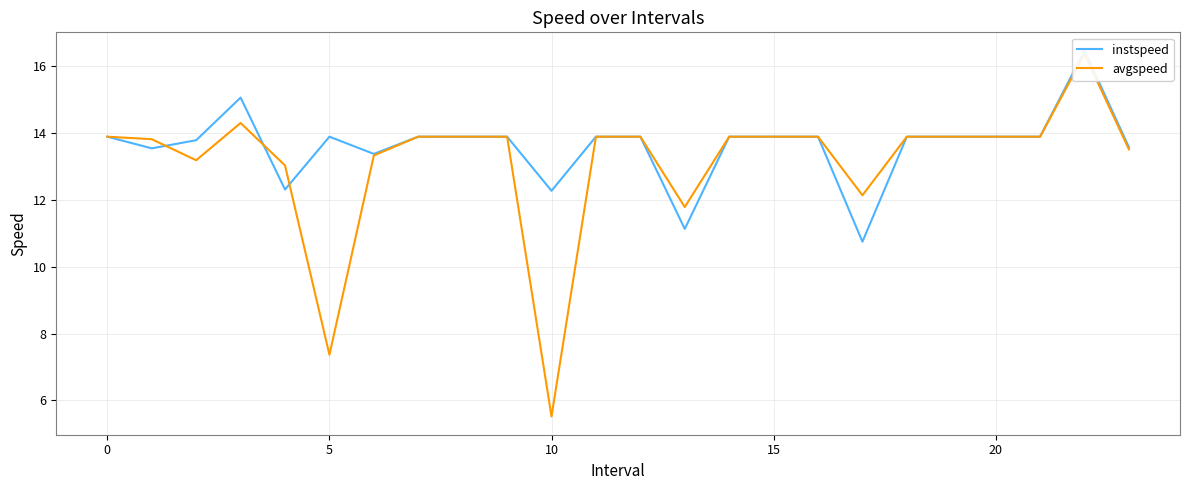

What is the highest value of the avgspeed series?

16.4